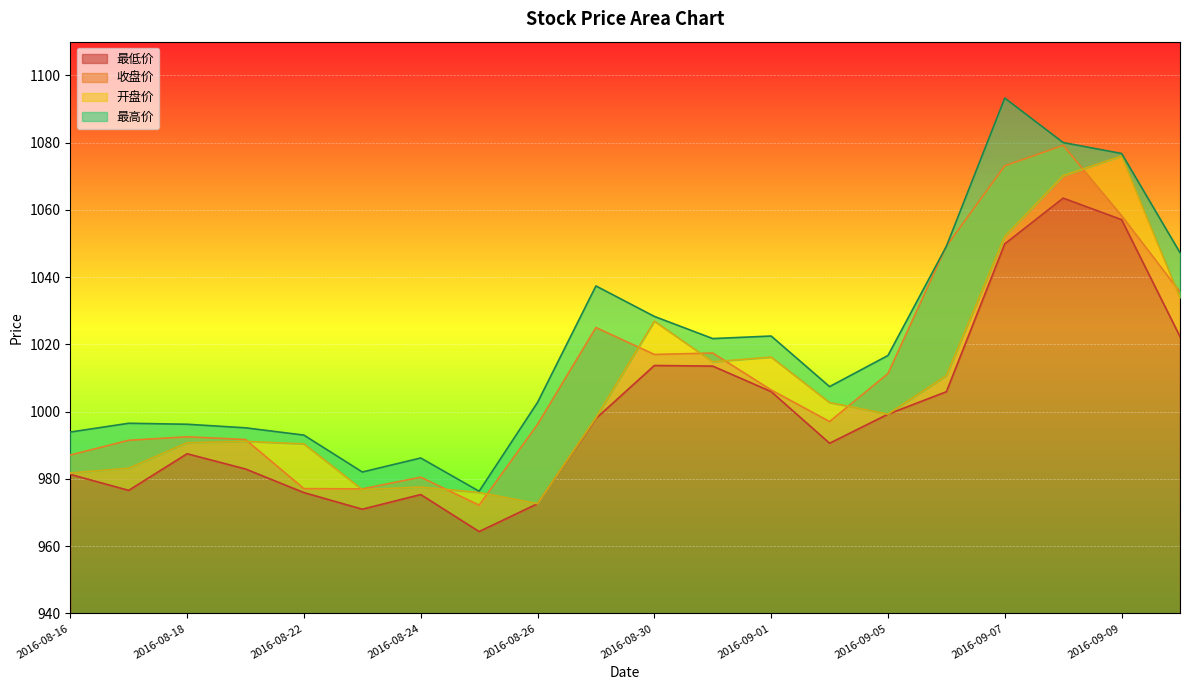

True or false: 开盘价 and 最高价 cross at least once.

False